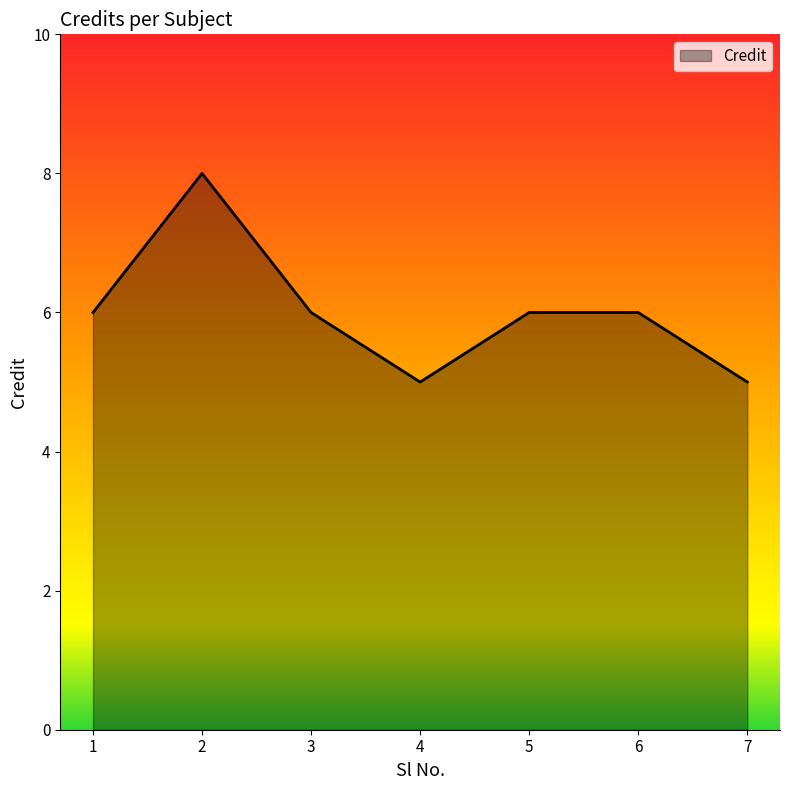

At which category does the data reach its first local valley?

4